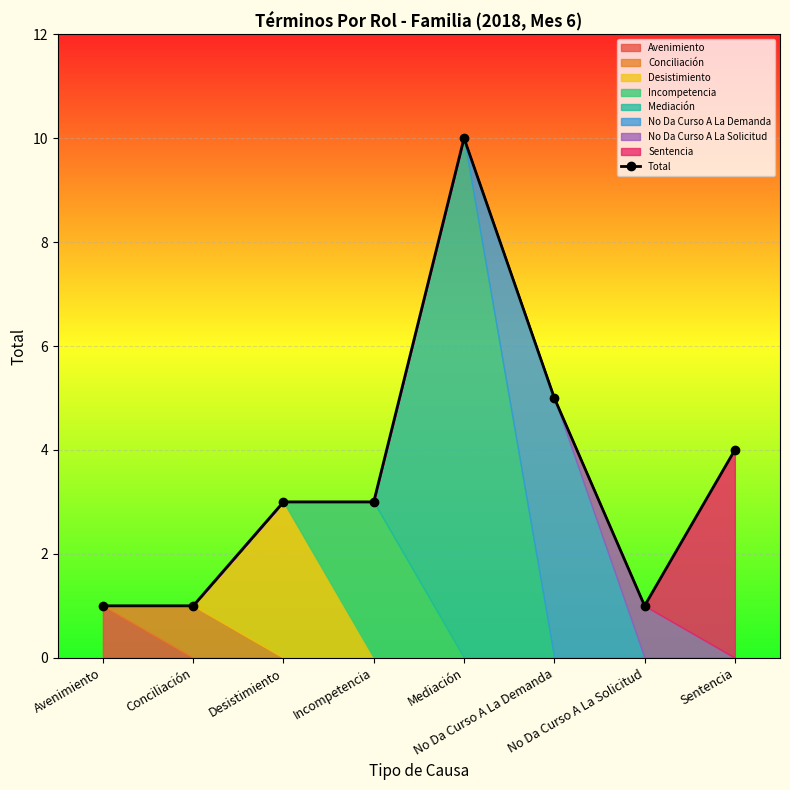

What is the value of the Total point at the 8th from the left?

4